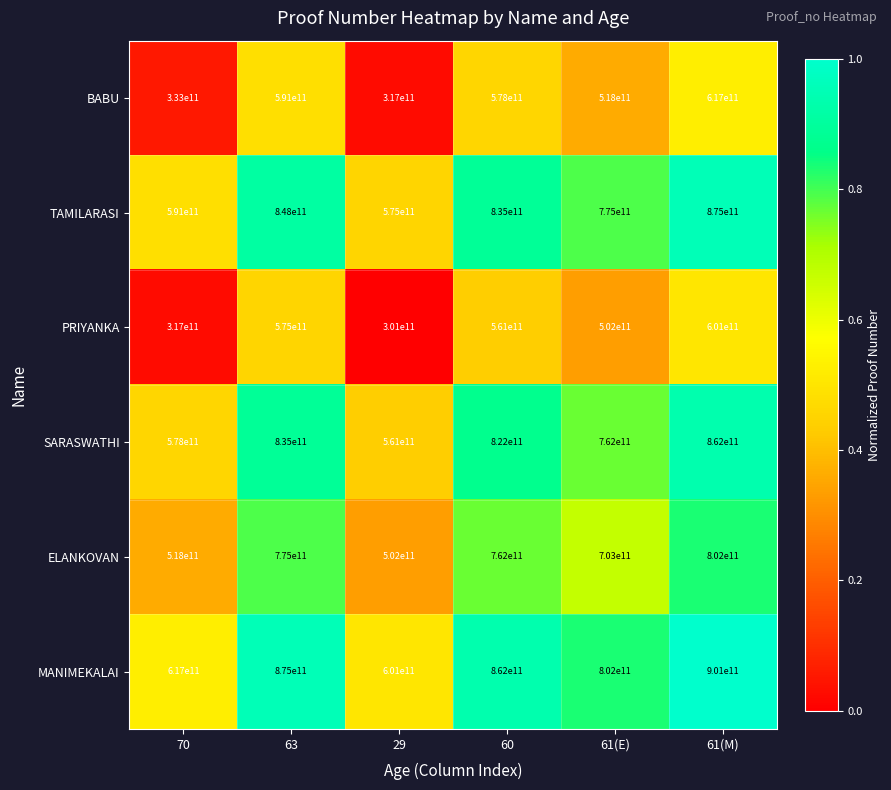

At which category does the chart reach its peak across all series?

61(M)